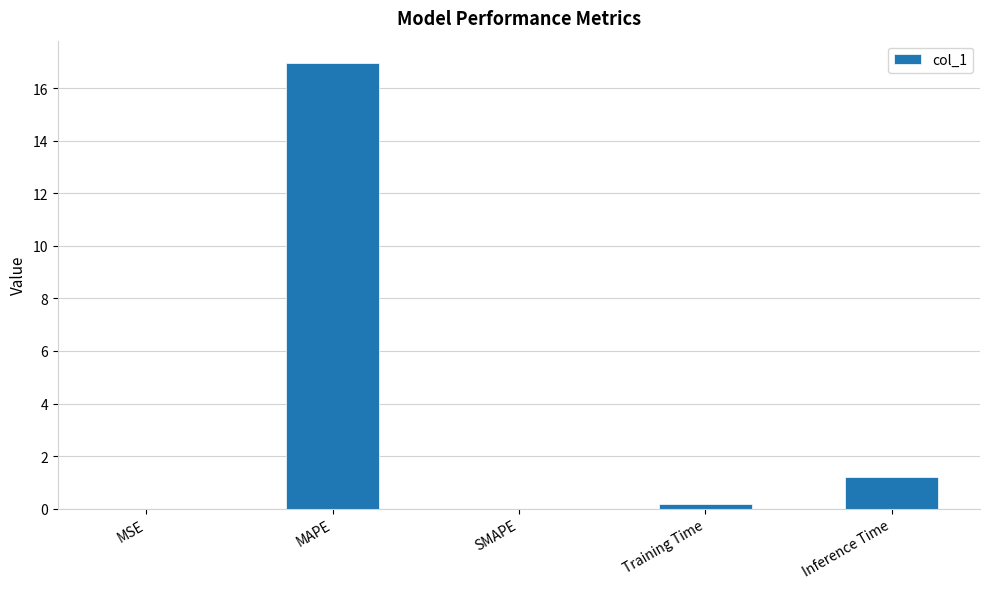

Which has a higher value, Inference Time or SMAPE?

Inference Time